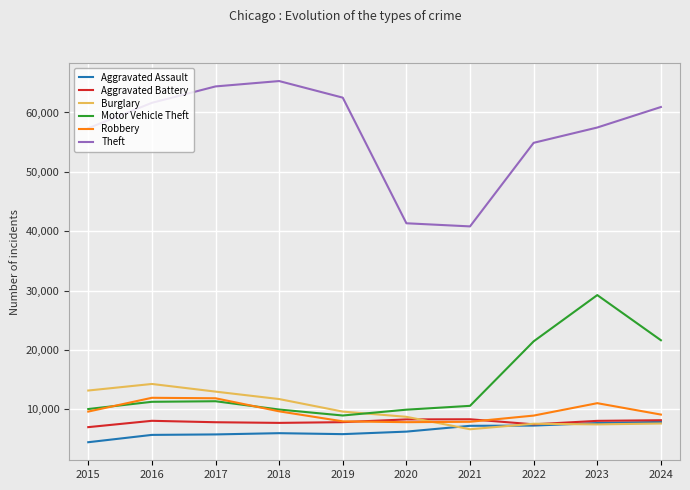

Where does the Aggravated Battery series first go above 8077?

2016